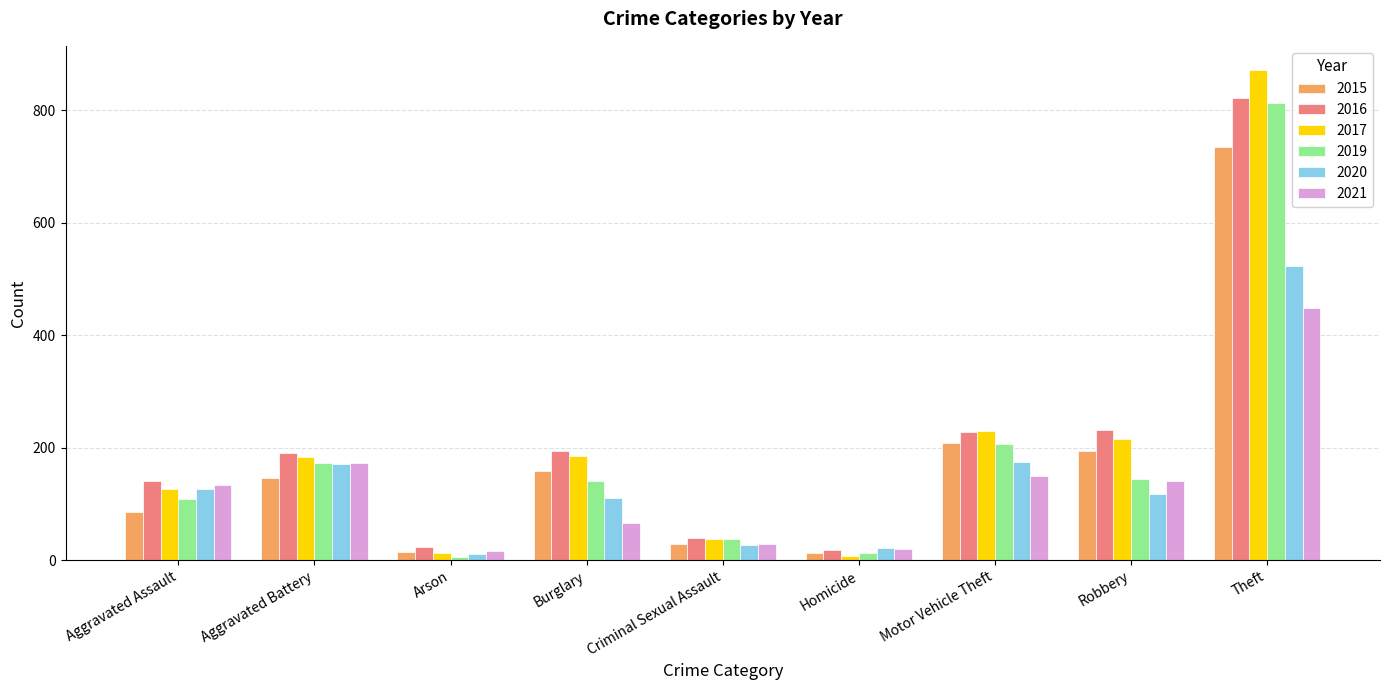

Where does the 2020 series first go above 118?

Aggravated Assault